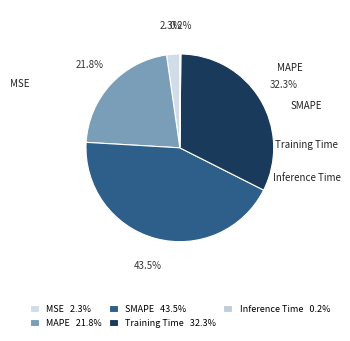

To the nearest percent, what is the difference between the MSE and Training Time slice percentages?

30%